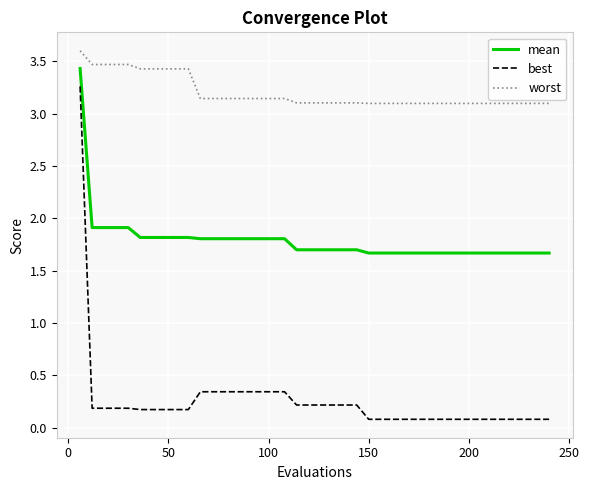

Rank the series by their maximum value, from highest to lowest.

worst, mean, best